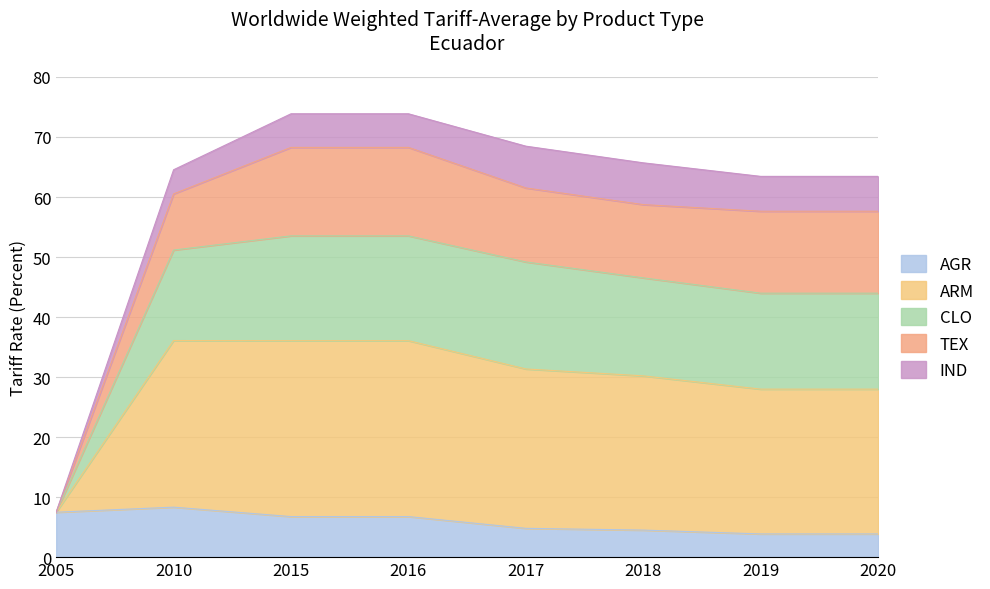

Which category has the lowest value in the AGR series?

2019